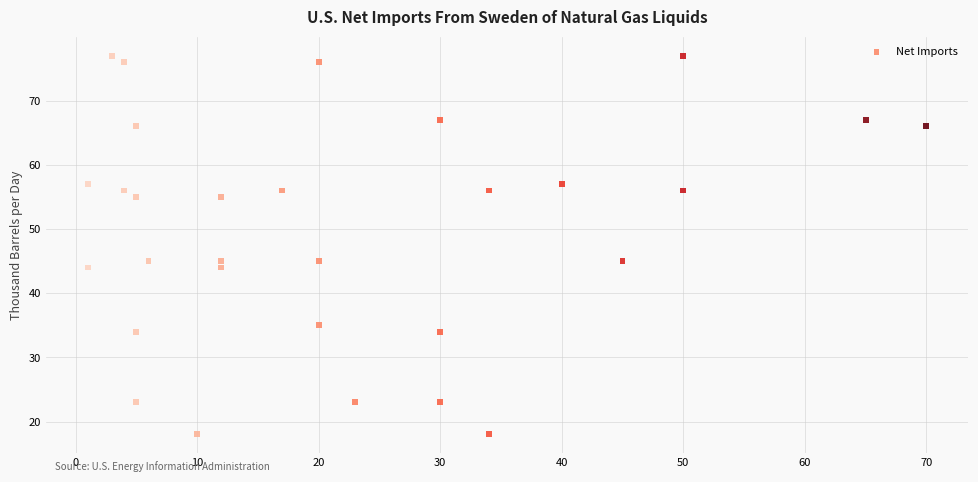

What is the range of Y values (max minus min)?

59